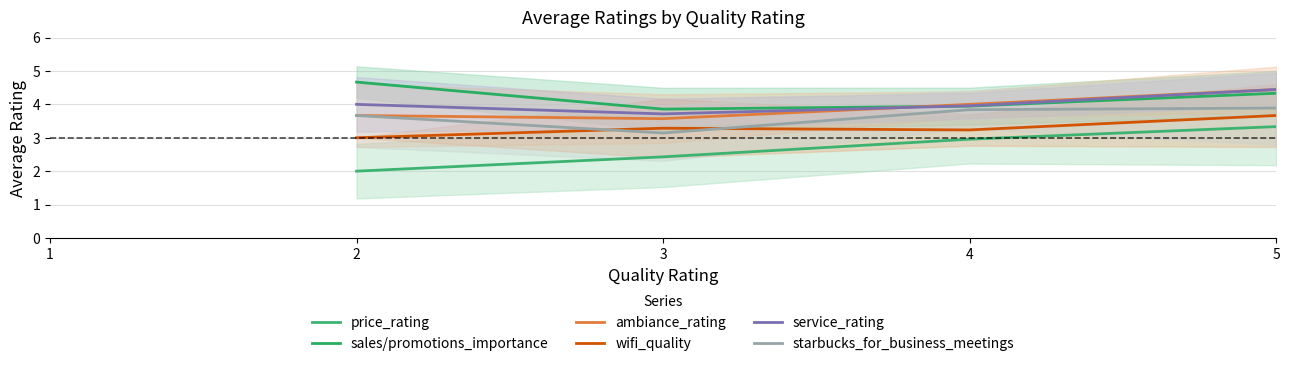

The wifi_quality series shows 6.4 at 5. True or false?

False